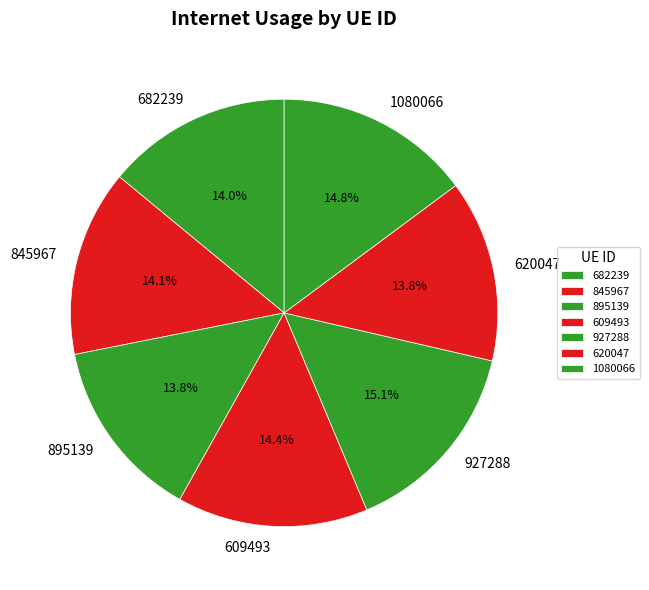

What percentage is the 927288 slice, to the nearest percent?

15%